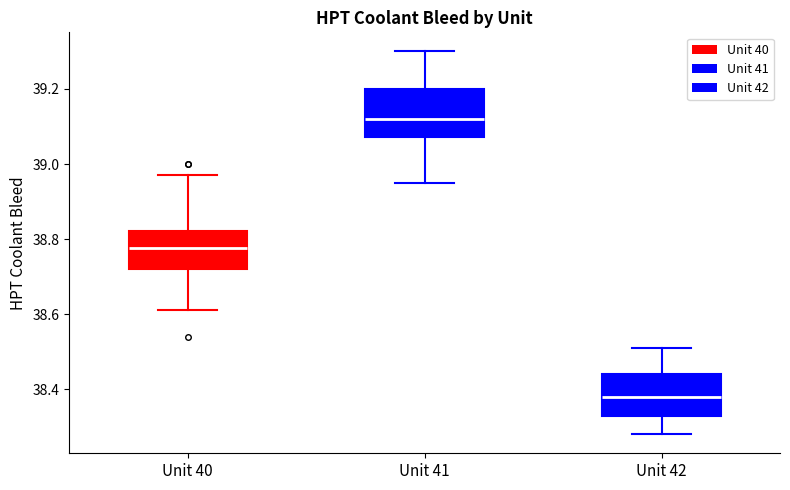

Where does the median line of the box for Unit 42 sit on the y-axis? The values are not printed on the chart, so give them approximately, as read against the axis.

38.38